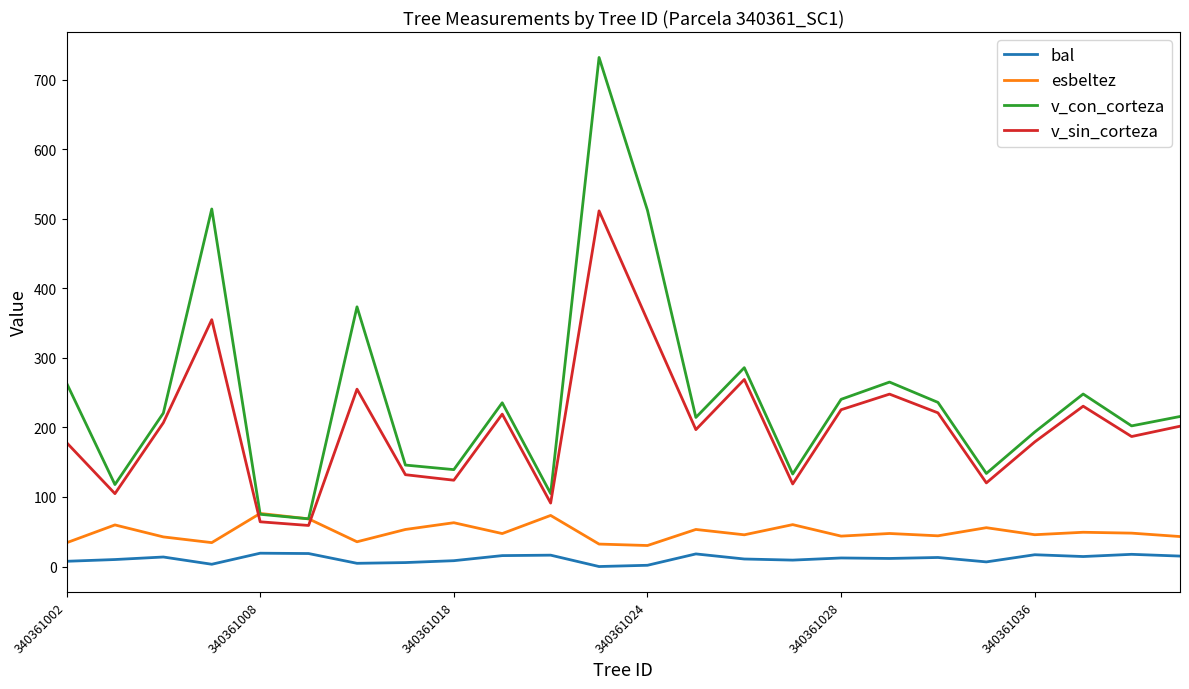

What is the maximum value shown in the chart?

732.1